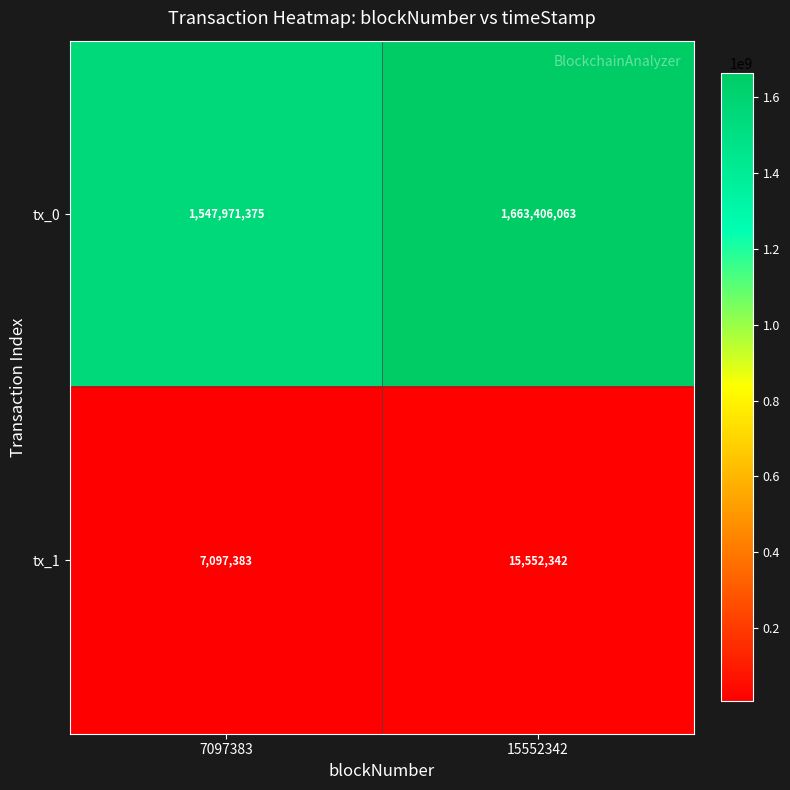

What is the difference between the maximum and minimum values in the tx_0 series?

115434688